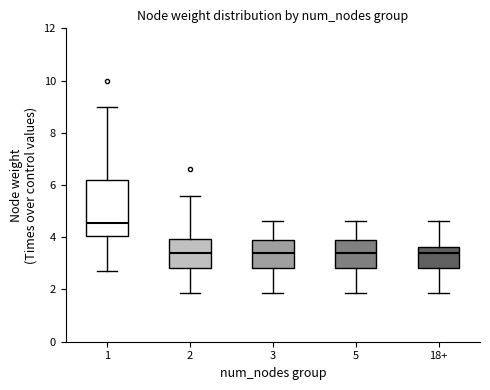

Reading left to right, transcribe this box plot: for each box, give where its median line is, the range the box spans, and where its two whiskers end, as read against the y-axis. The values are not printed on the chart, so give them approximately, as read against the axis.

1: median 4.6, box 4.0 to 6.2, whiskers 2.8 to 9.0
2: median 3.4, box 2.8 to 4.0, whiskers 1.8 to 5.6
3: median 3.4, box 2.8 to 4.0, whiskers 1.8 to 4.6
5: median 3.4, box 2.8 to 4.0, whiskers 1.8 to 4.6
18+: median 3.4, box 2.8 to 3.6, whiskers 1.8 to 4.6